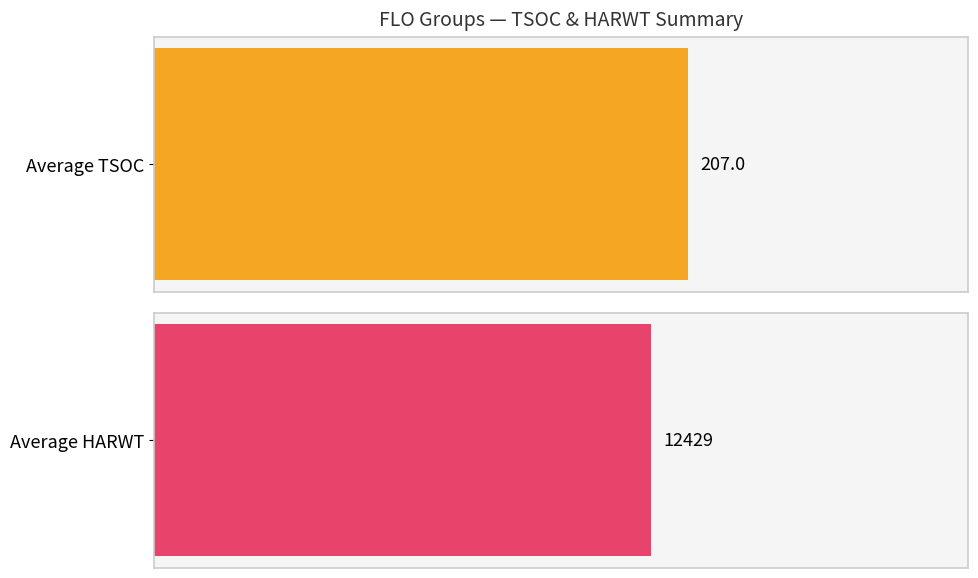

The value of TSOC at 74 is 41. True or false?

False